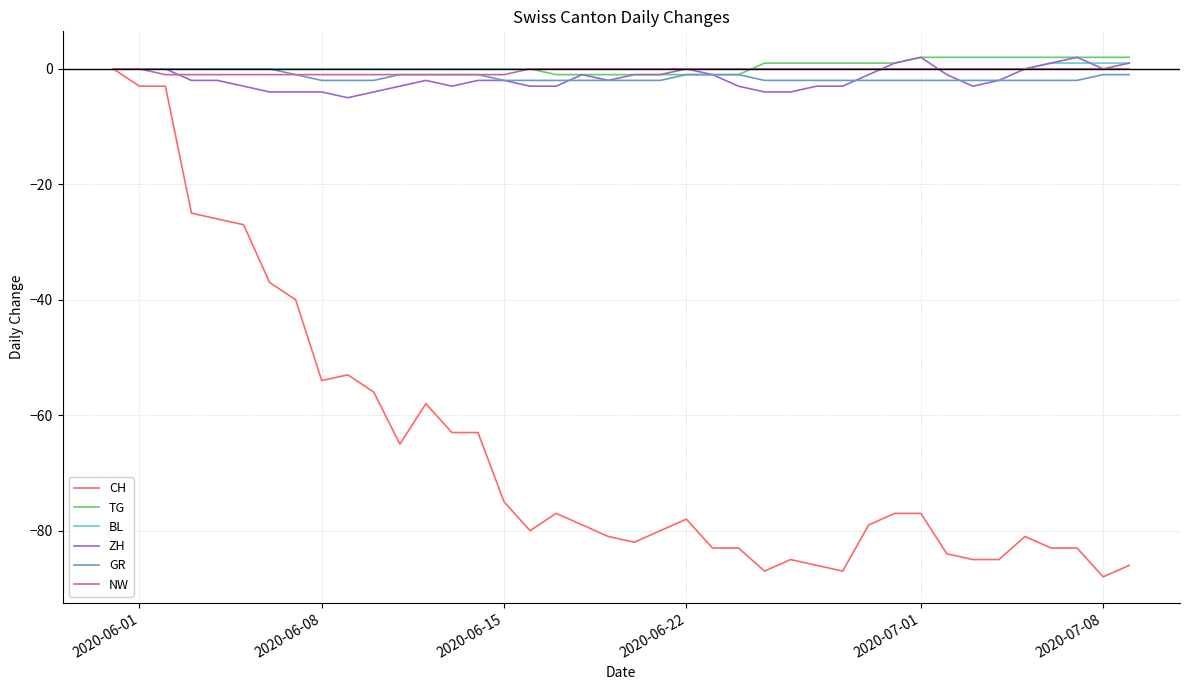

Which series has the largest range (max minus min)?

CH